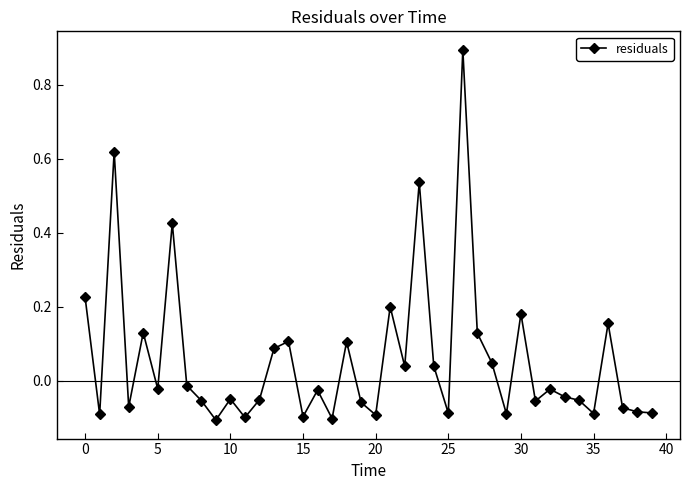

What is the difference between the maximum and minimum values?

1.0